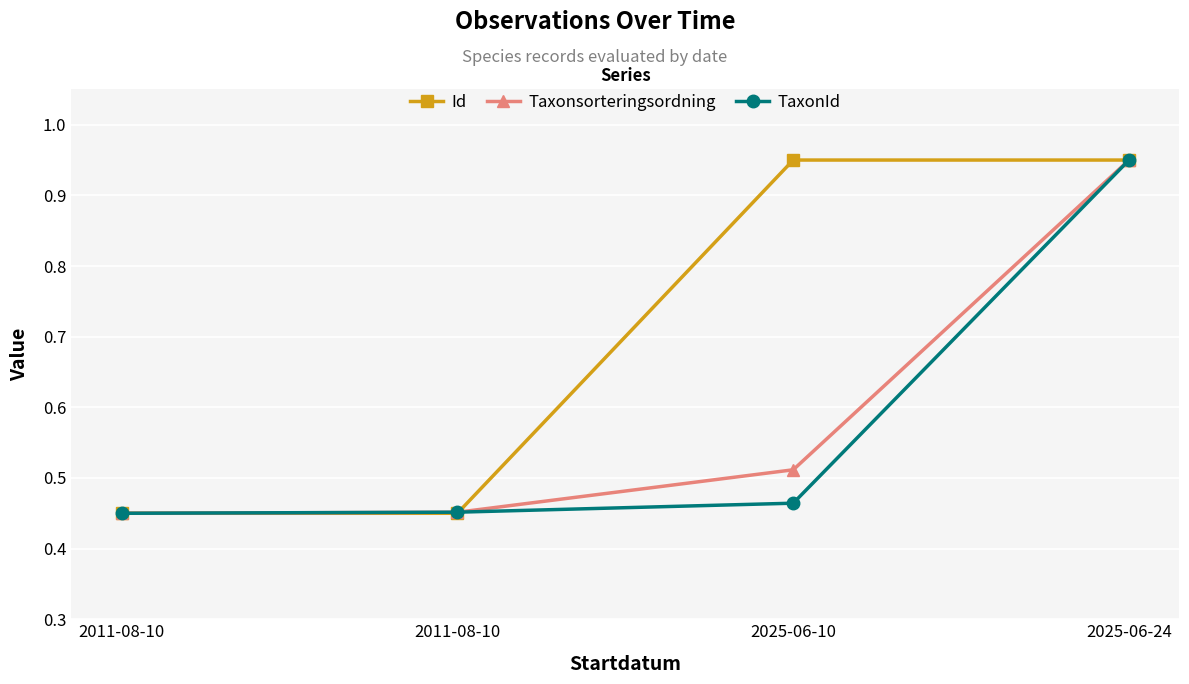

What is the difference between the second highest and minimum values in the Id series?

0.5